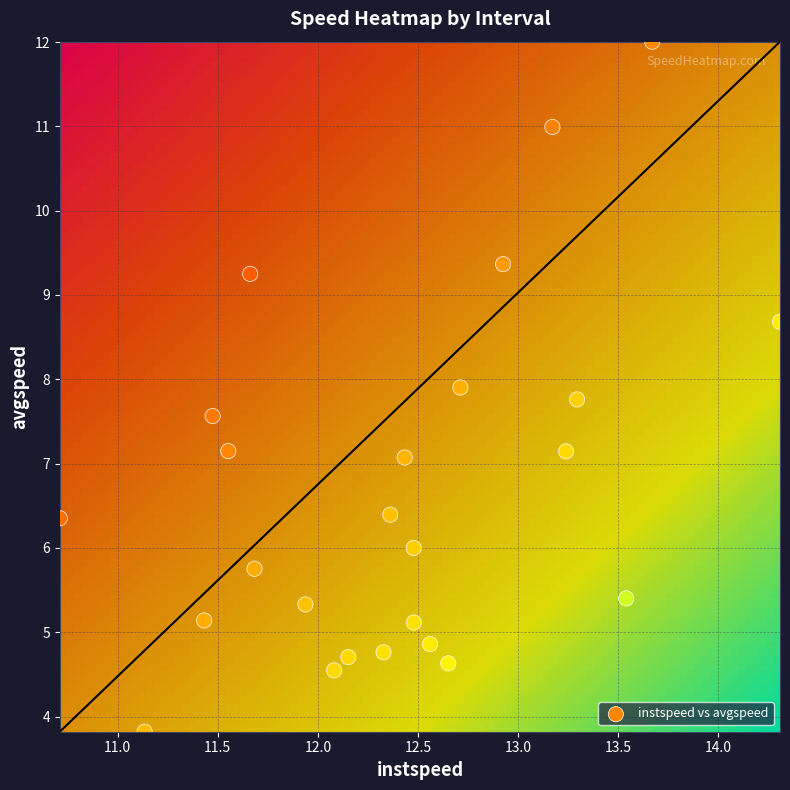

What is the range of Y values (max minus min)?

8.2